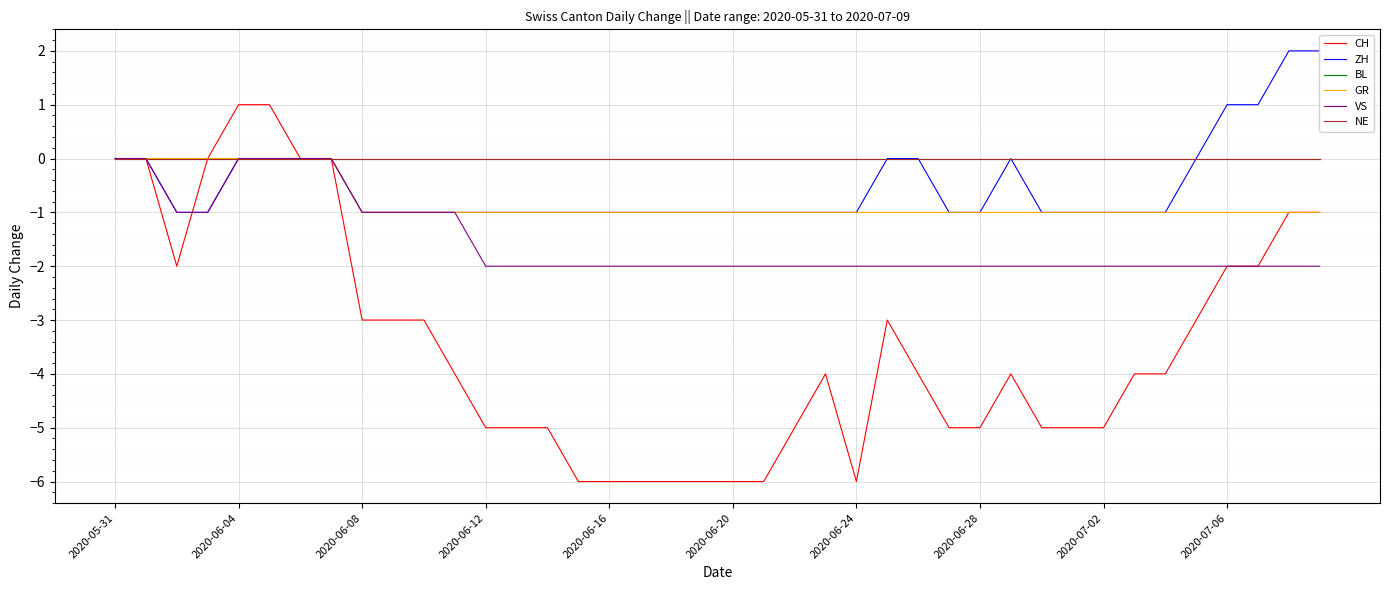

Which series has the largest total across all categories?

BL